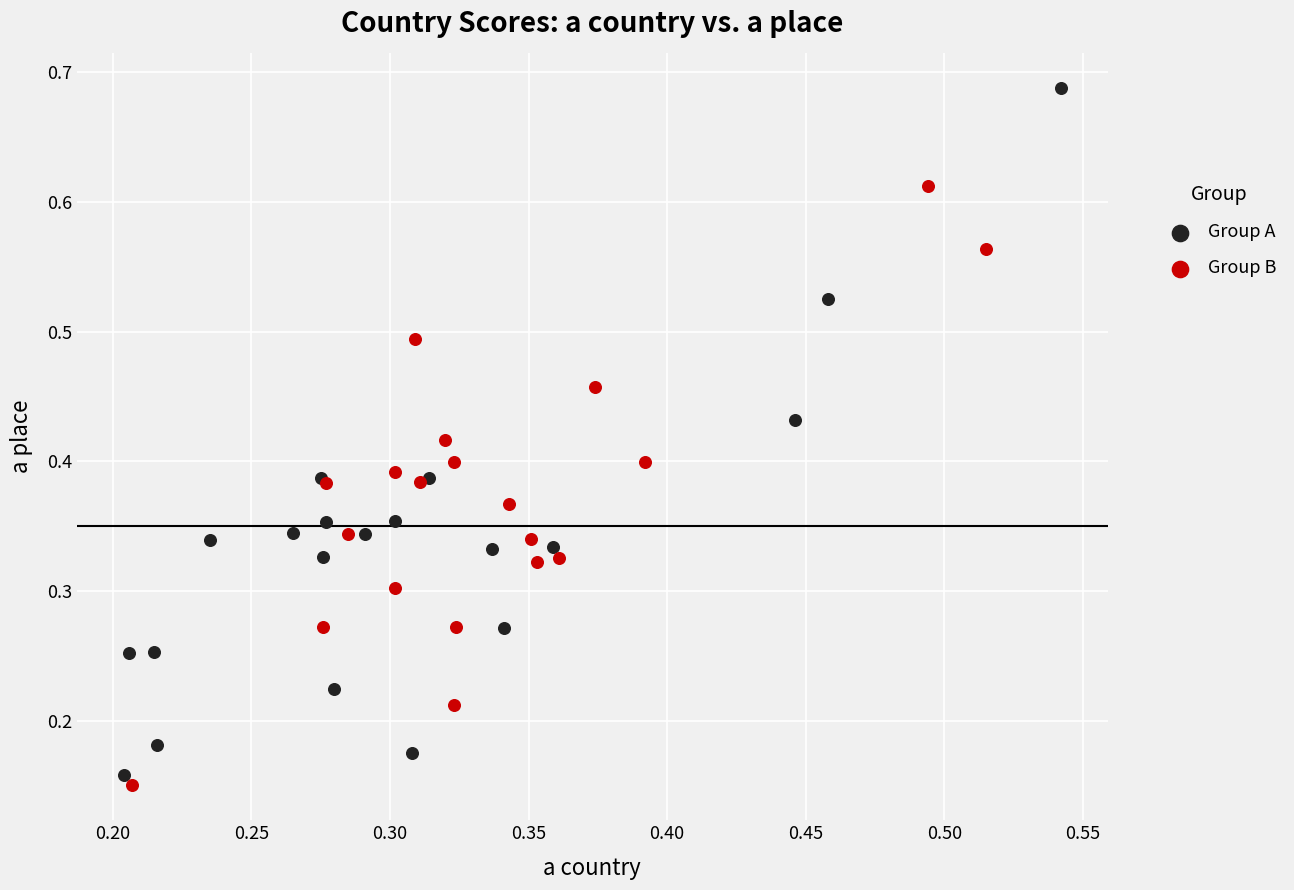

Which series contains the highest Y value?

Group A